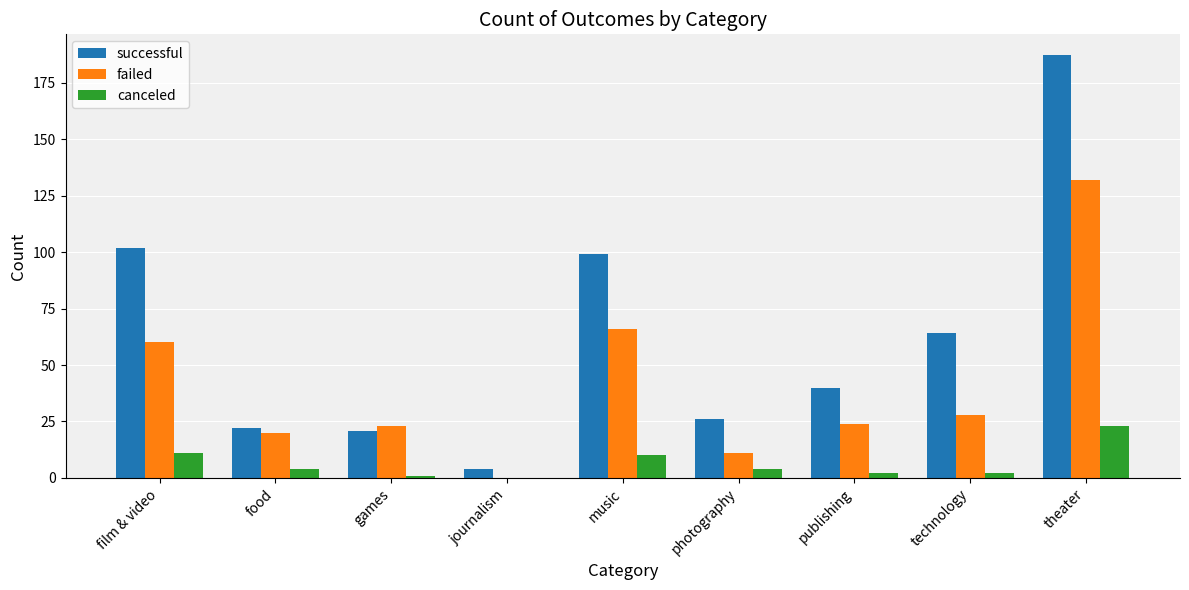

Reading left to right, what are all the values shown in this chart?

successful: film & video=102	food=22	games=21	journalism=4	music=99	photography=26	publishing=40	technology=64	theater=187
failed: film & video=60	food=20	games=23	journalism=0	music=66	photography=11	publishing=24	technology=28	theater=132
canceled: film & video=11	food=4	games=1	journalism=0	music=10	photography=4	publishing=2	technology=2	theater=23